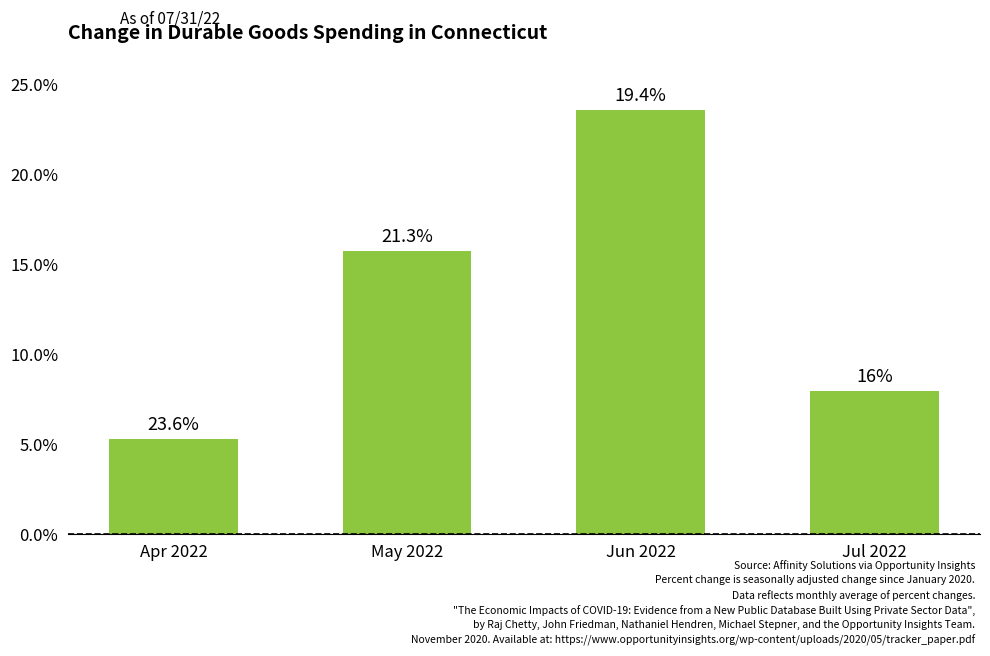

Does the chart contain any negative values?

No